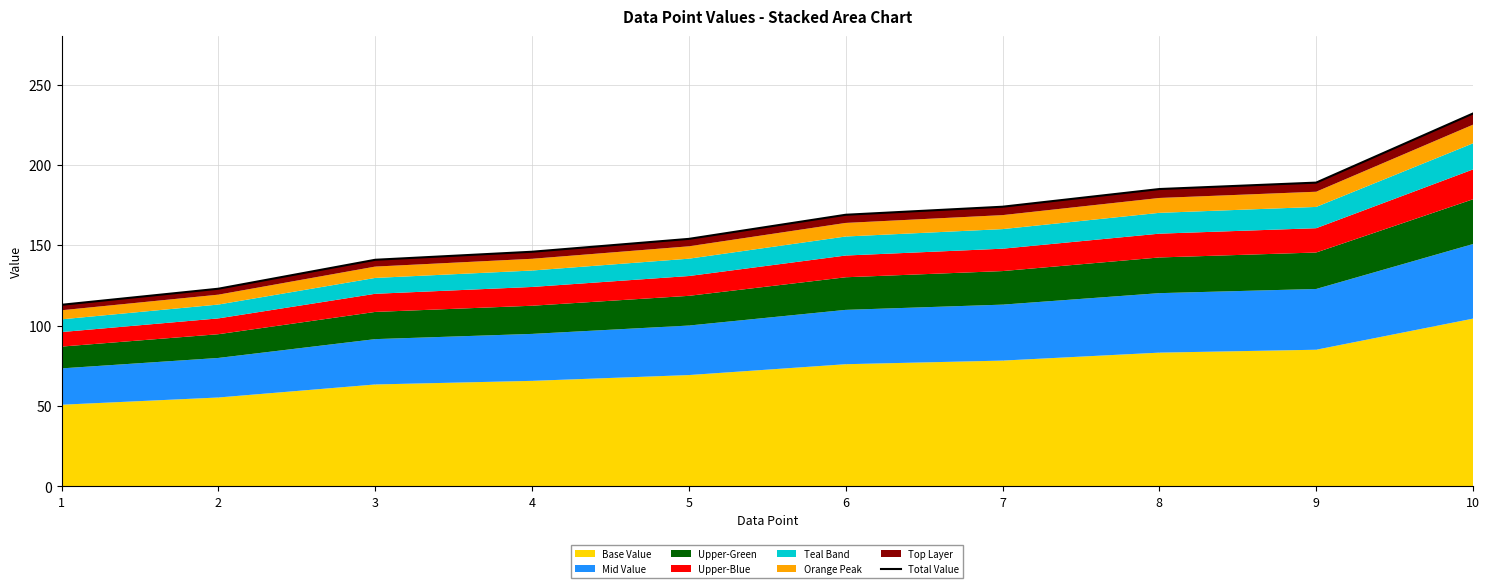

At which label is the value closest to 172?

7